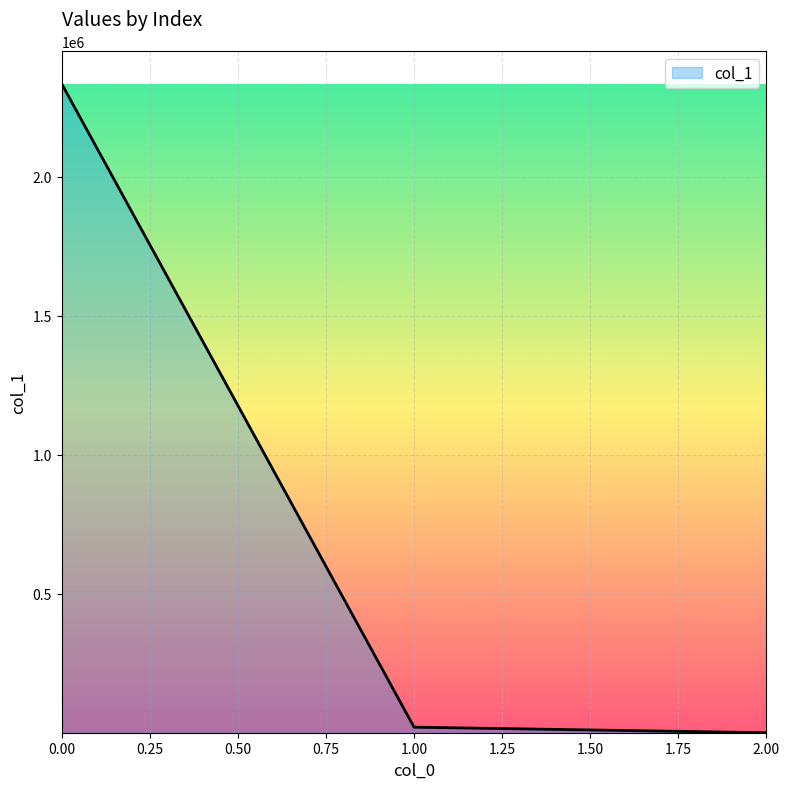

How many values are below 19914?

1